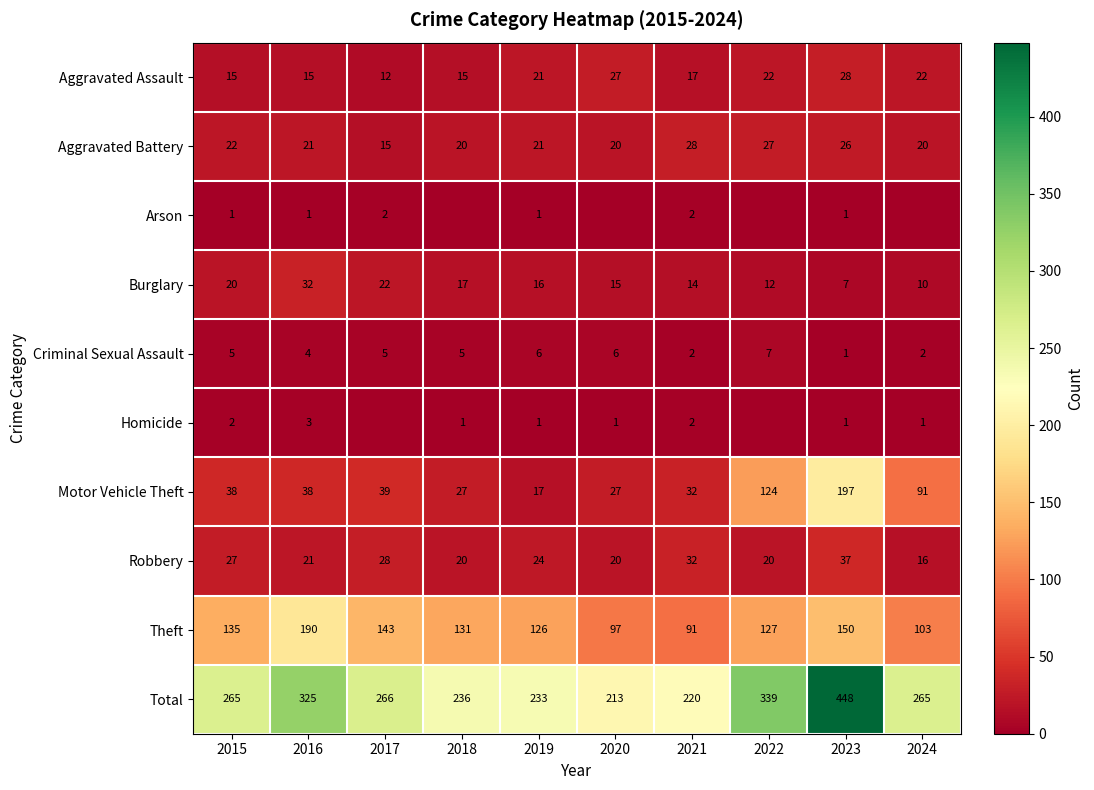

What is the difference between the Aggravated Battery values at 2023 and 2021?

2